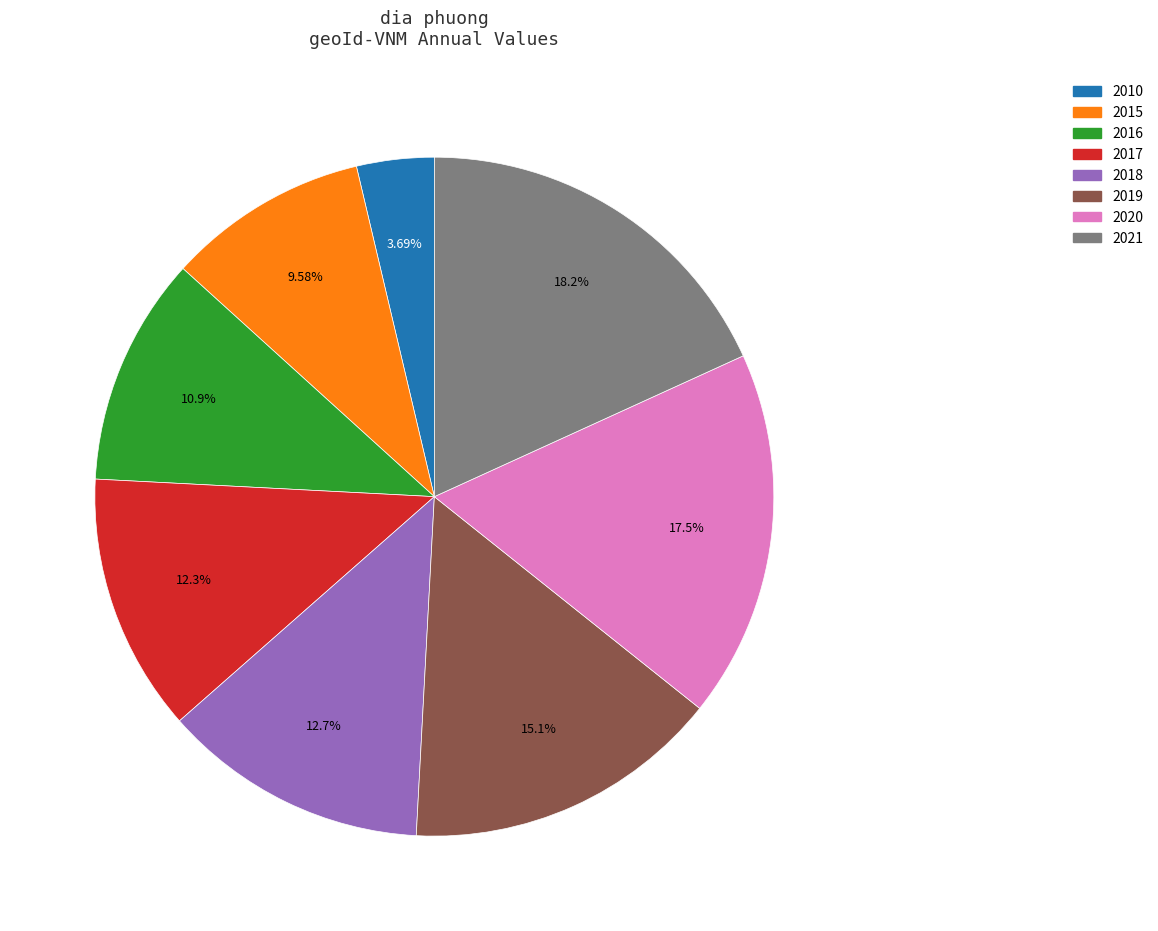

Is it true that 2015 is 10% of the pie?

True